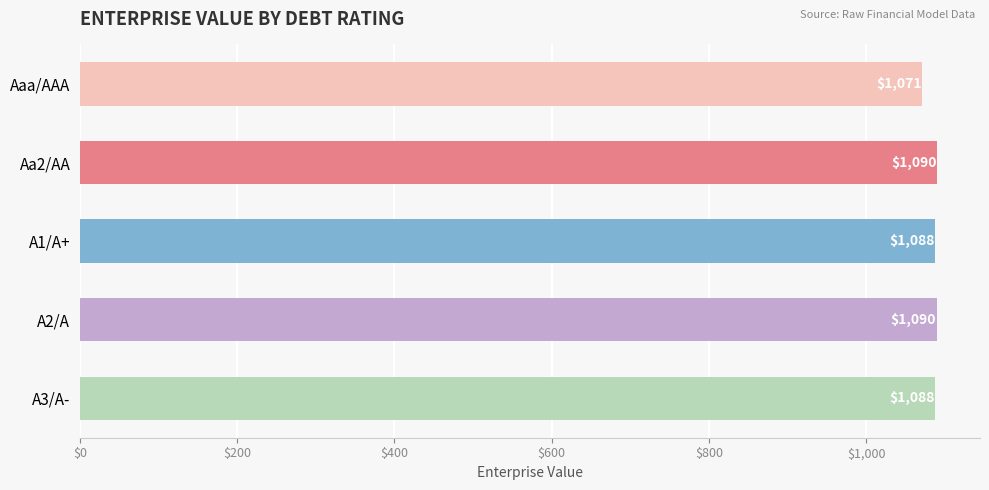

Is it true that the value at Aa2/AA is 343.0?

False